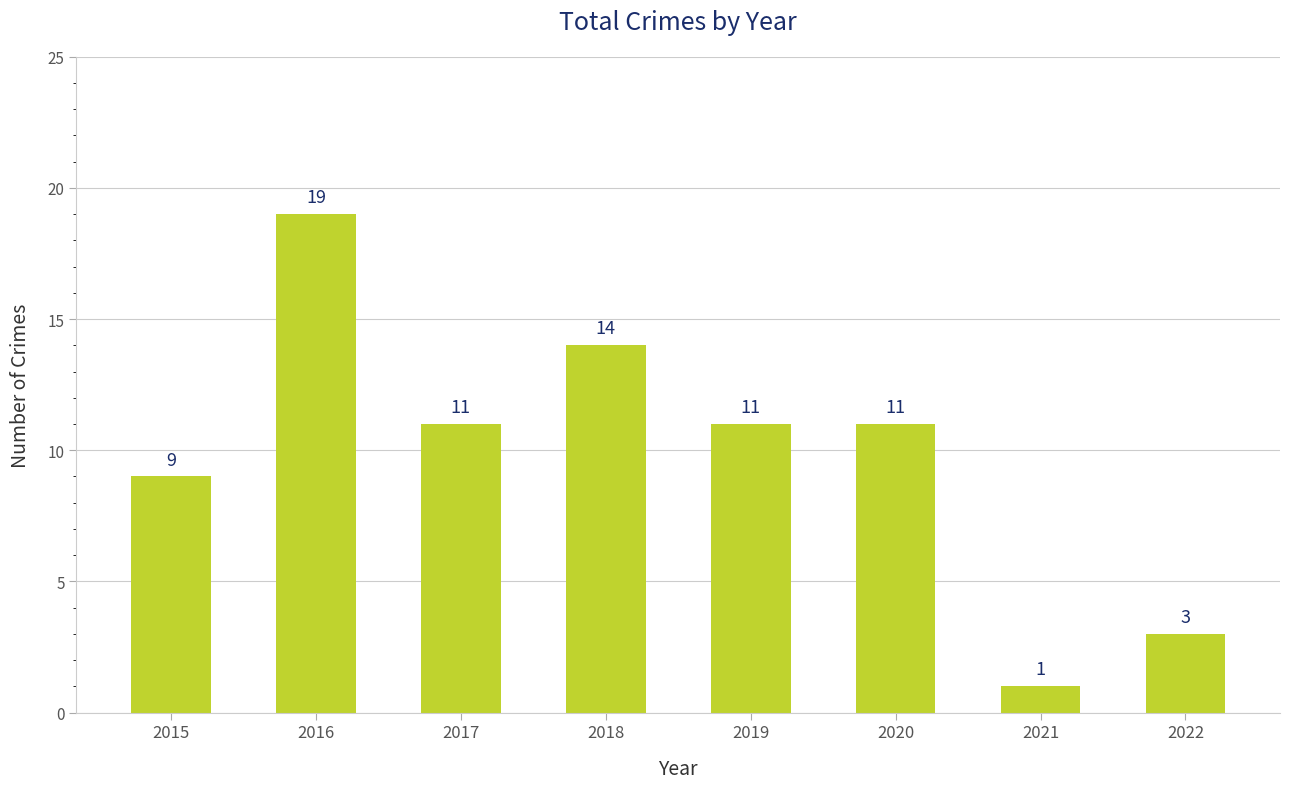

Between 2021 and 2019, which is larger?

2019